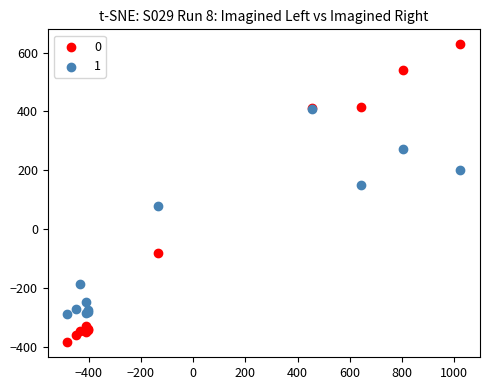

Across all series, what Y value is closest to 121?

149.1